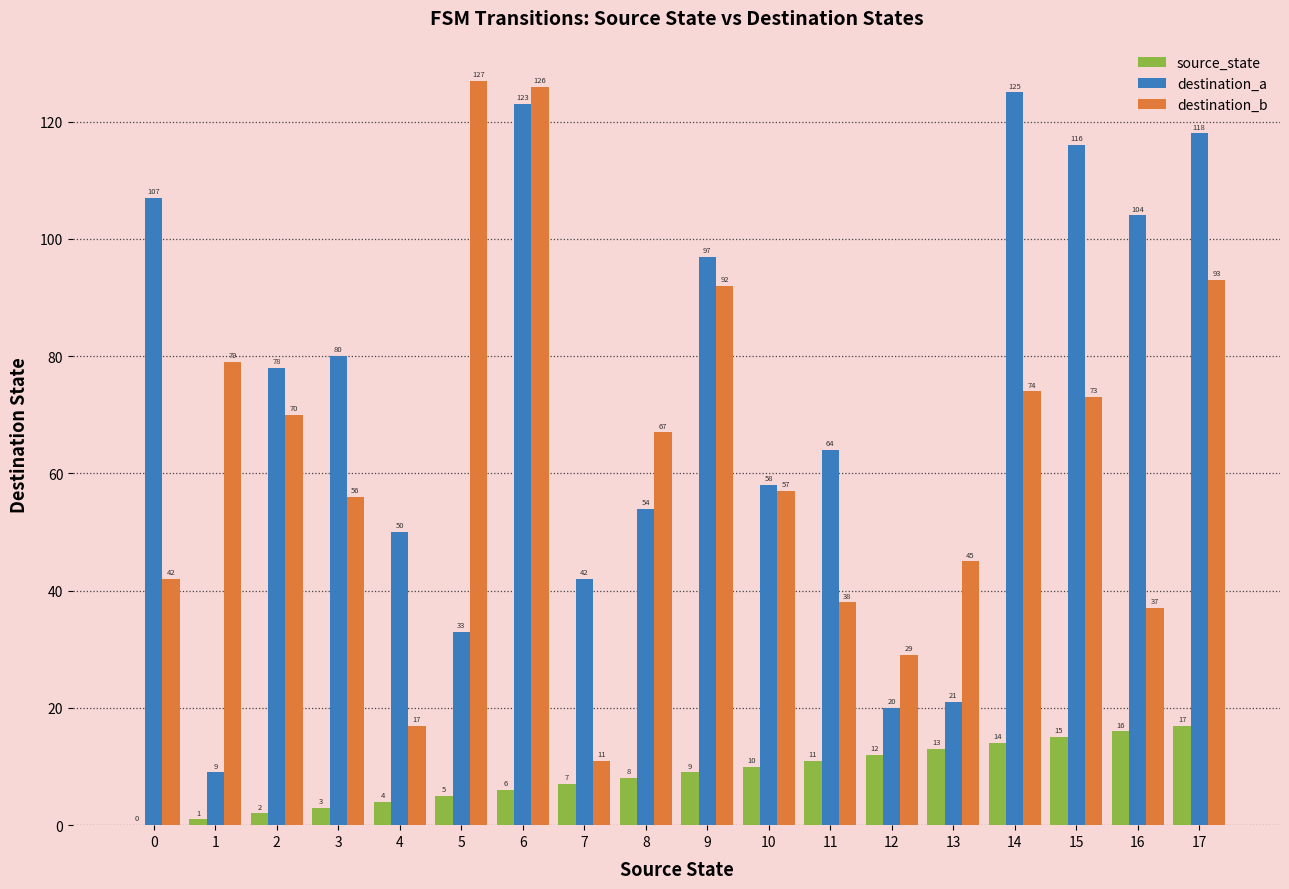

The destination_a series shows 157 at 9. True or false?

False